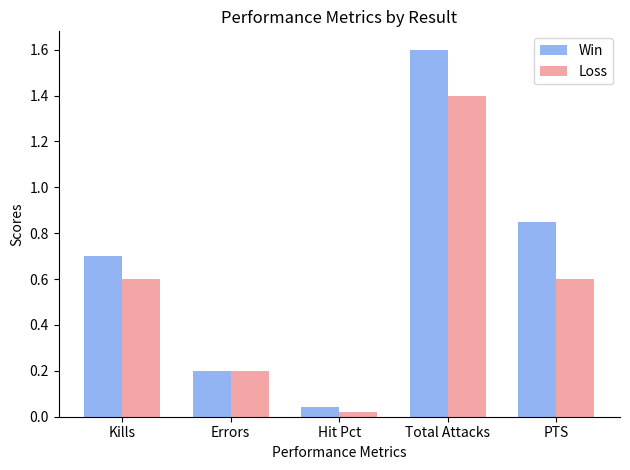

How many bars are there in total?

10